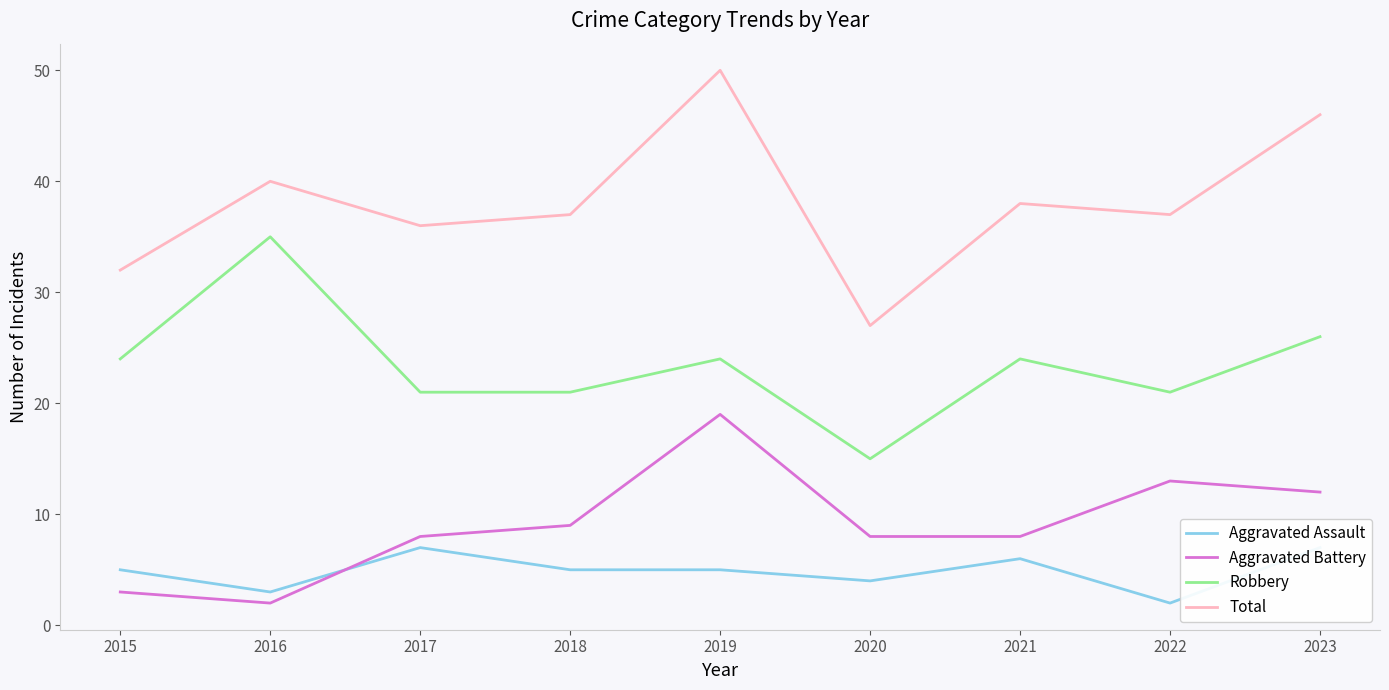

Rank the series by their maximum value, from lowest to highest.

Aggravated Assault, Aggravated Battery, Robbery, Total